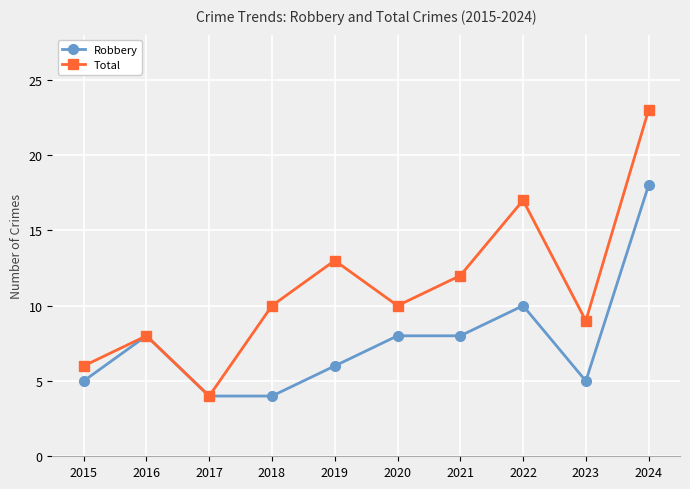

Is it true that Total equals 10 at 2018?

True